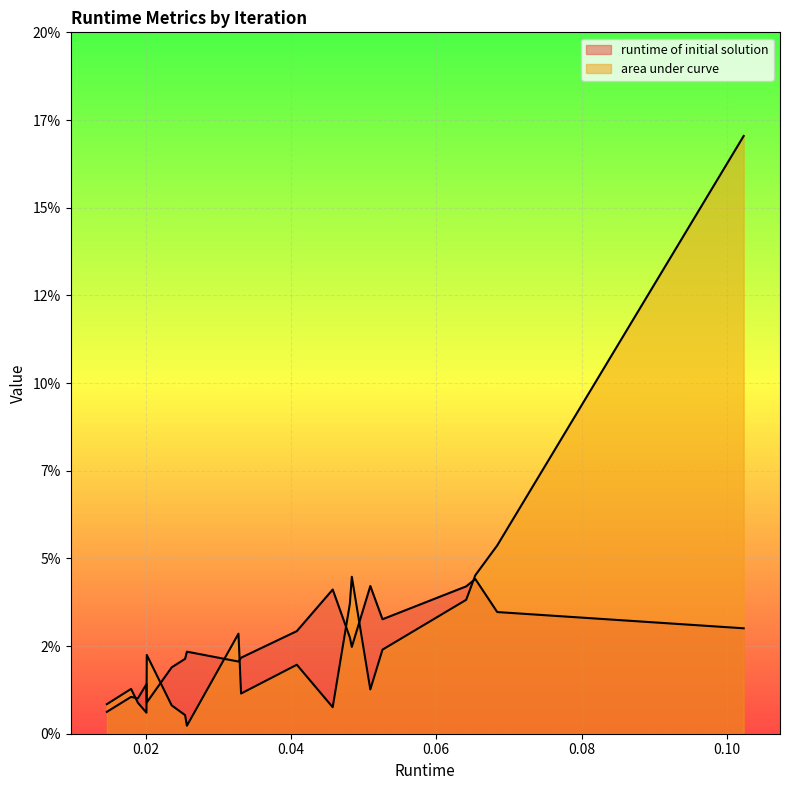

How many interior local peaks does the area under curve series have?

6